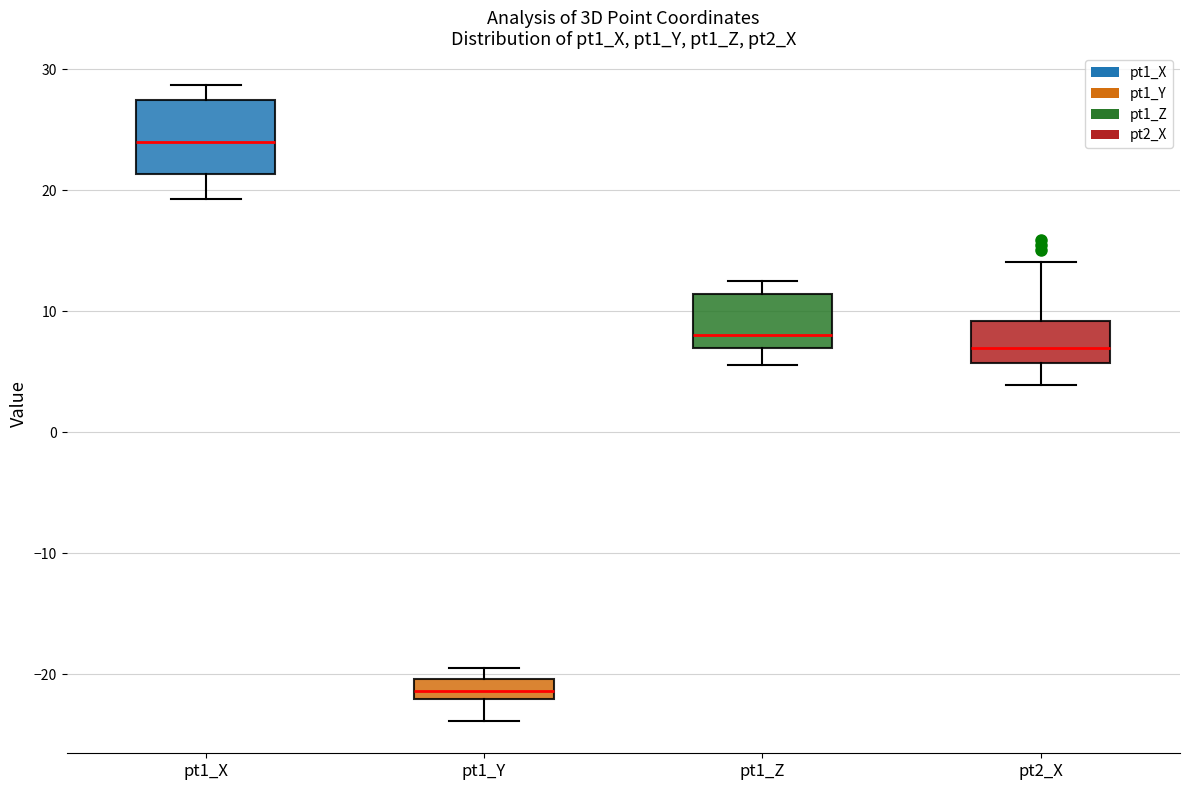

Which box has the lowest median line?

pt1_Y